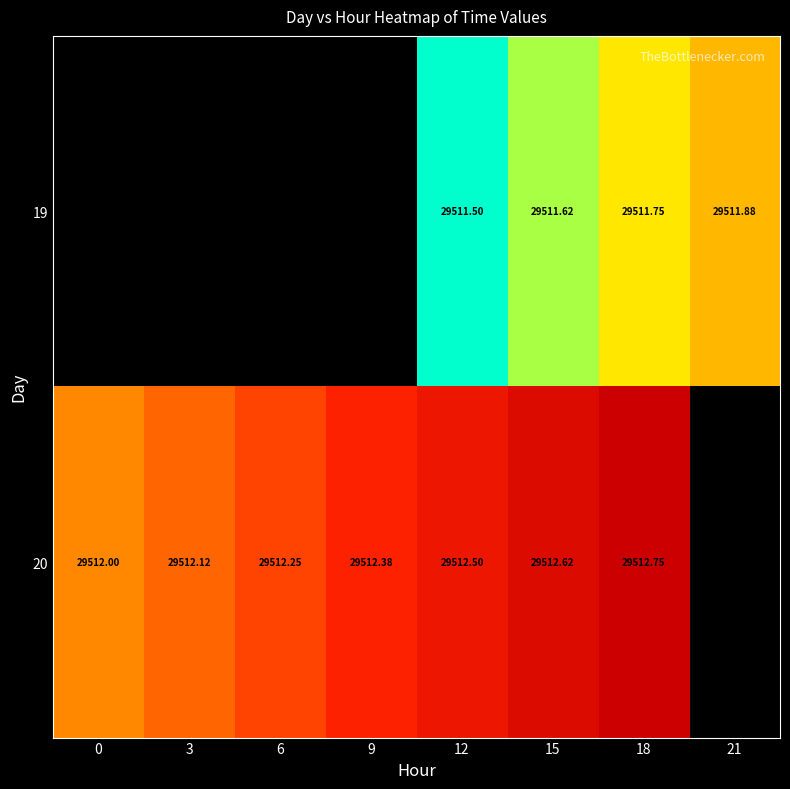

Is the value of 20 at 0 greater than the value of 19 at 12?

Yes